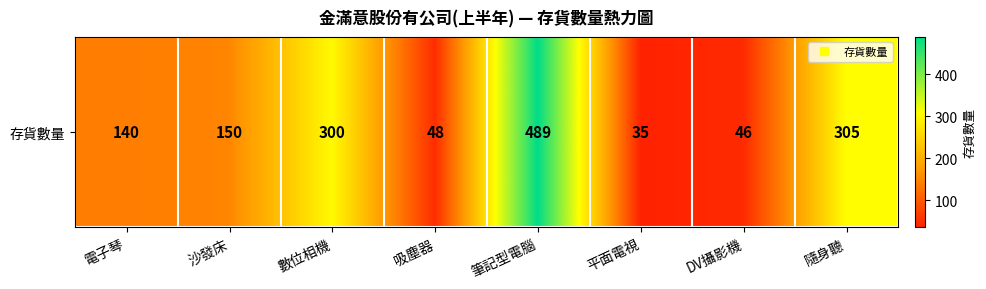

Where does the data first go above 150?

數位相機